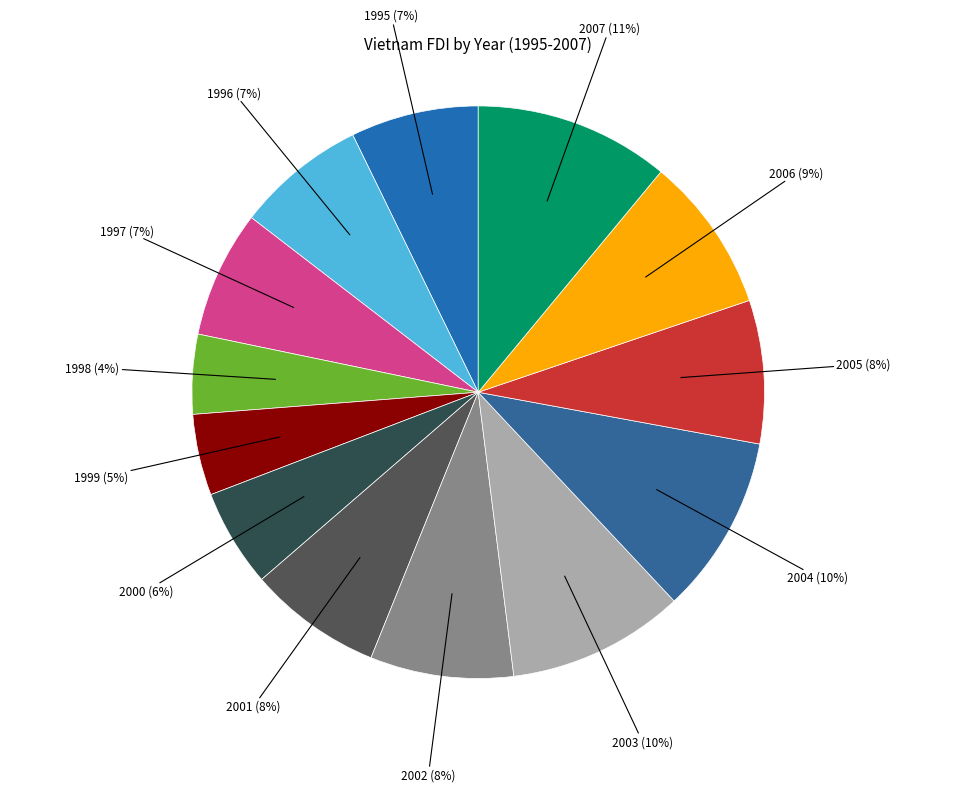

How many segments does this pie chart have?

13